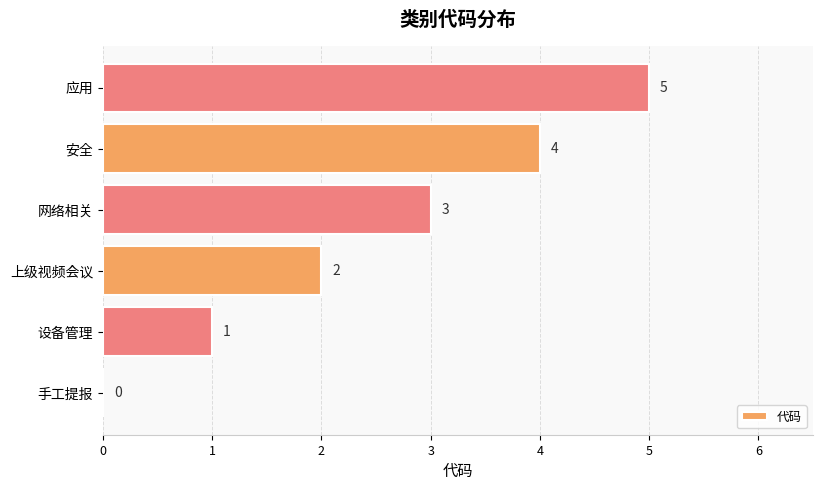

What is the greatest value displayed?

5